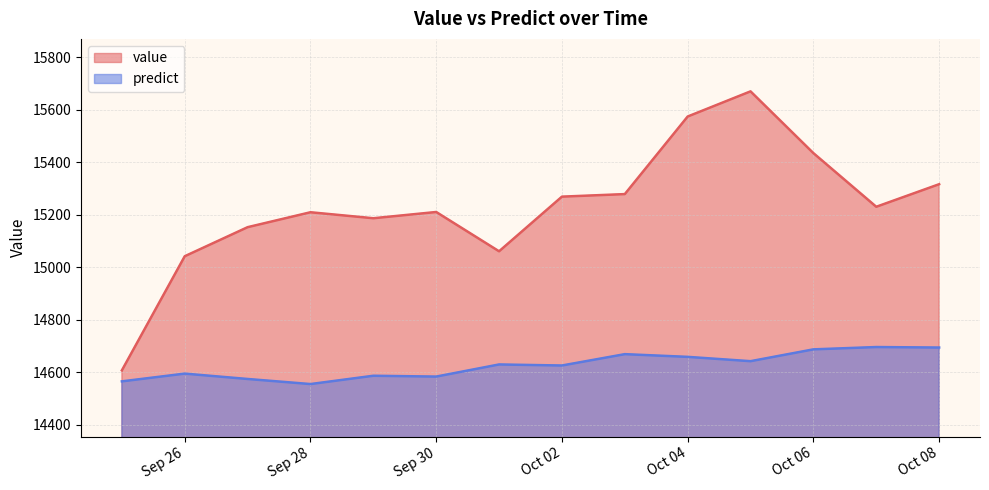

Rank the series by their maximum value, from highest to lowest.

value, predict